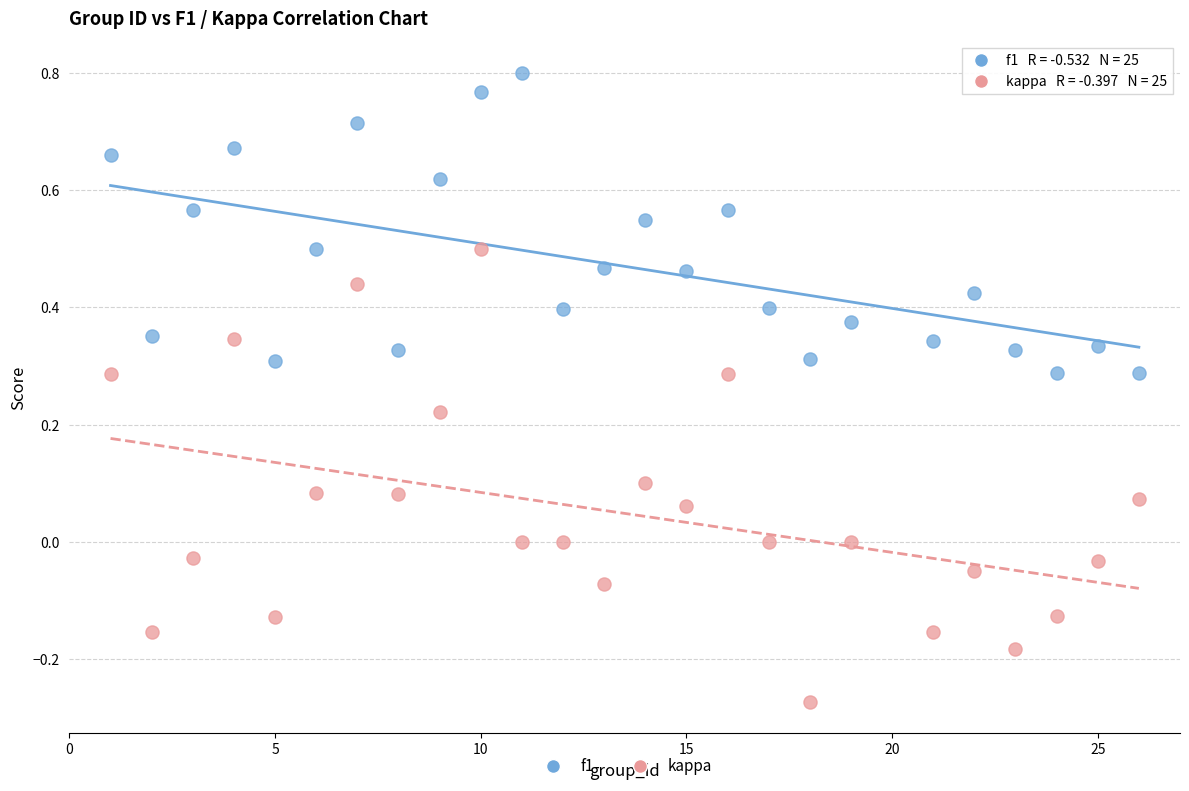

Which series reaches the minimum Y coordinate?

kappa